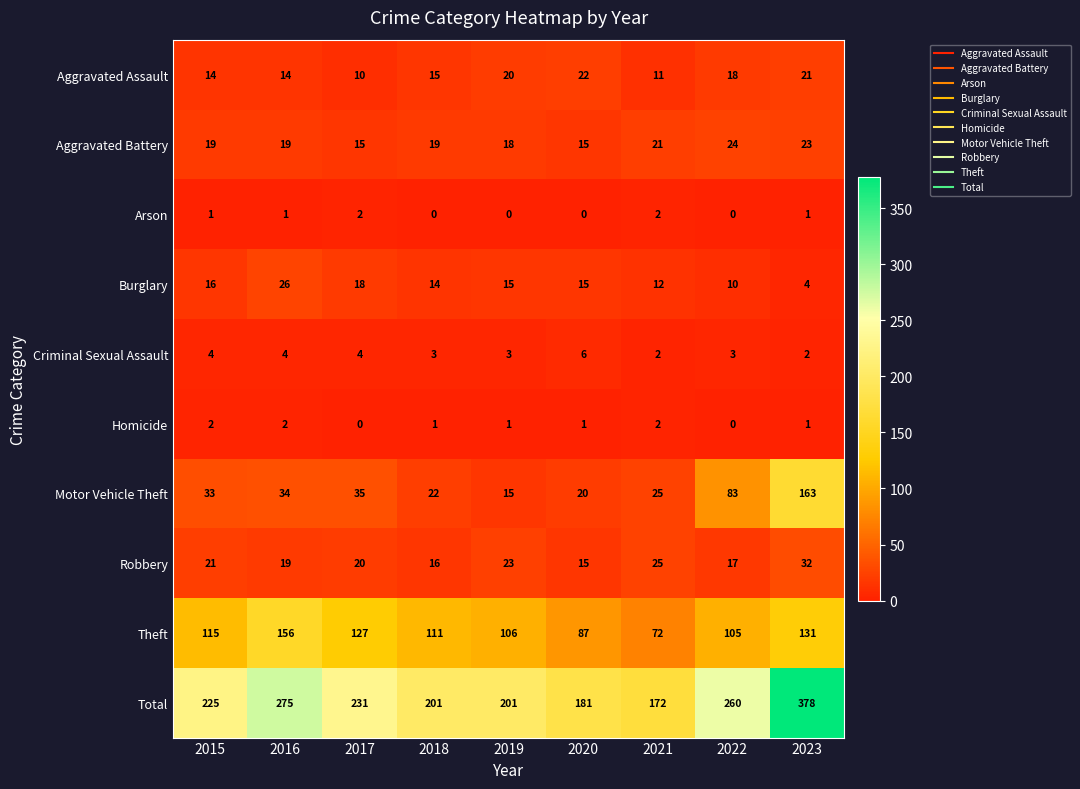

Which category has the highest value across all series?

2023